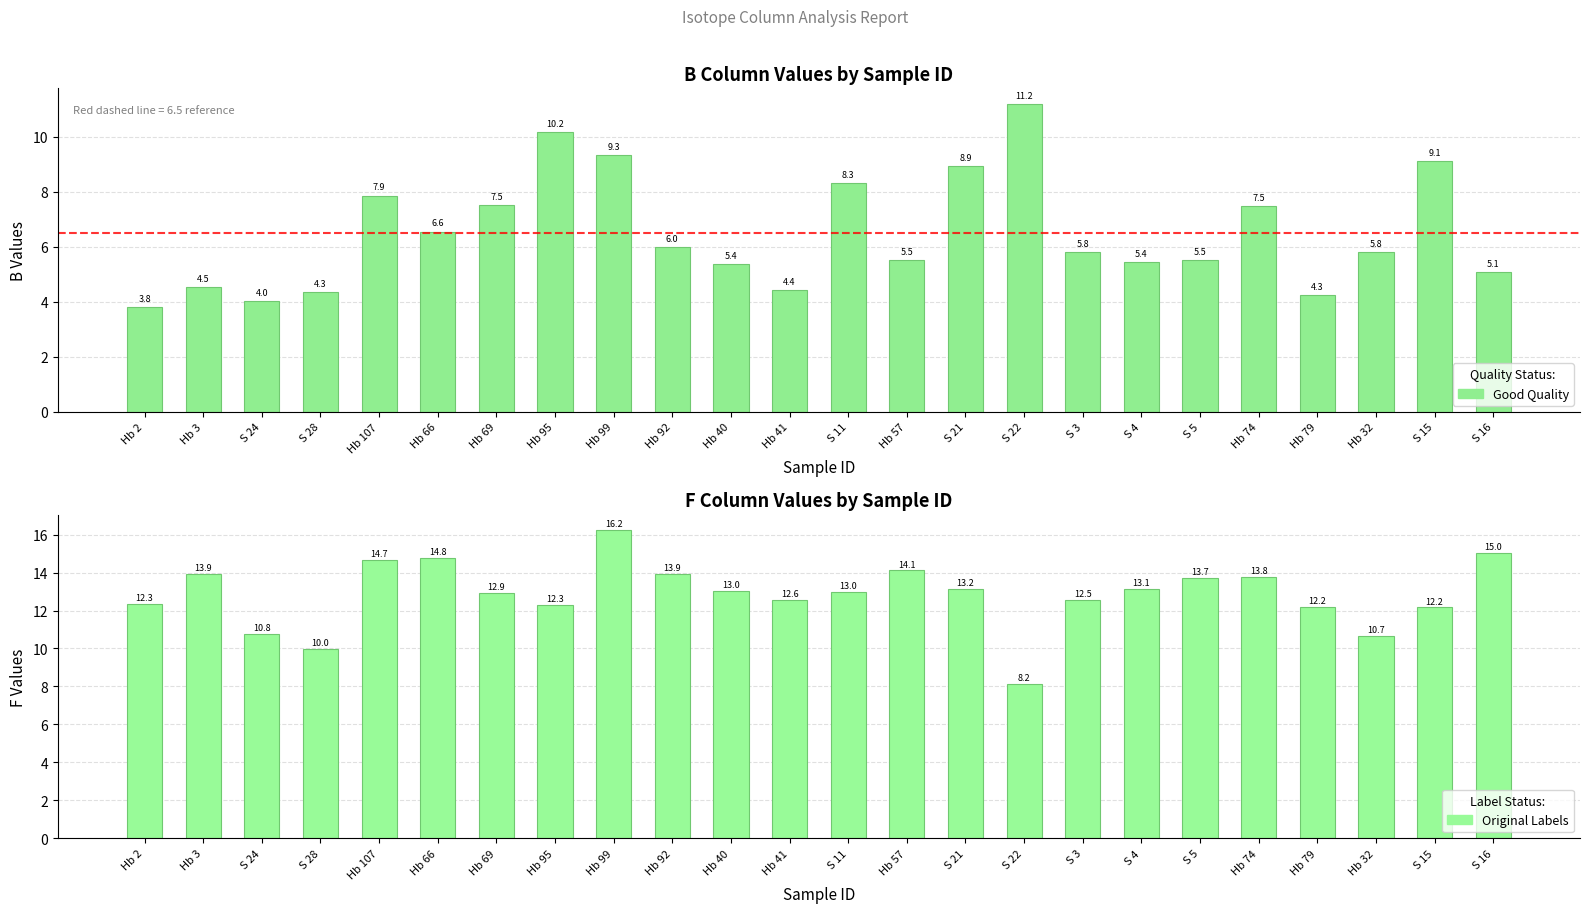

What is the difference between the maximum and second lowest values in the F series?

6.3